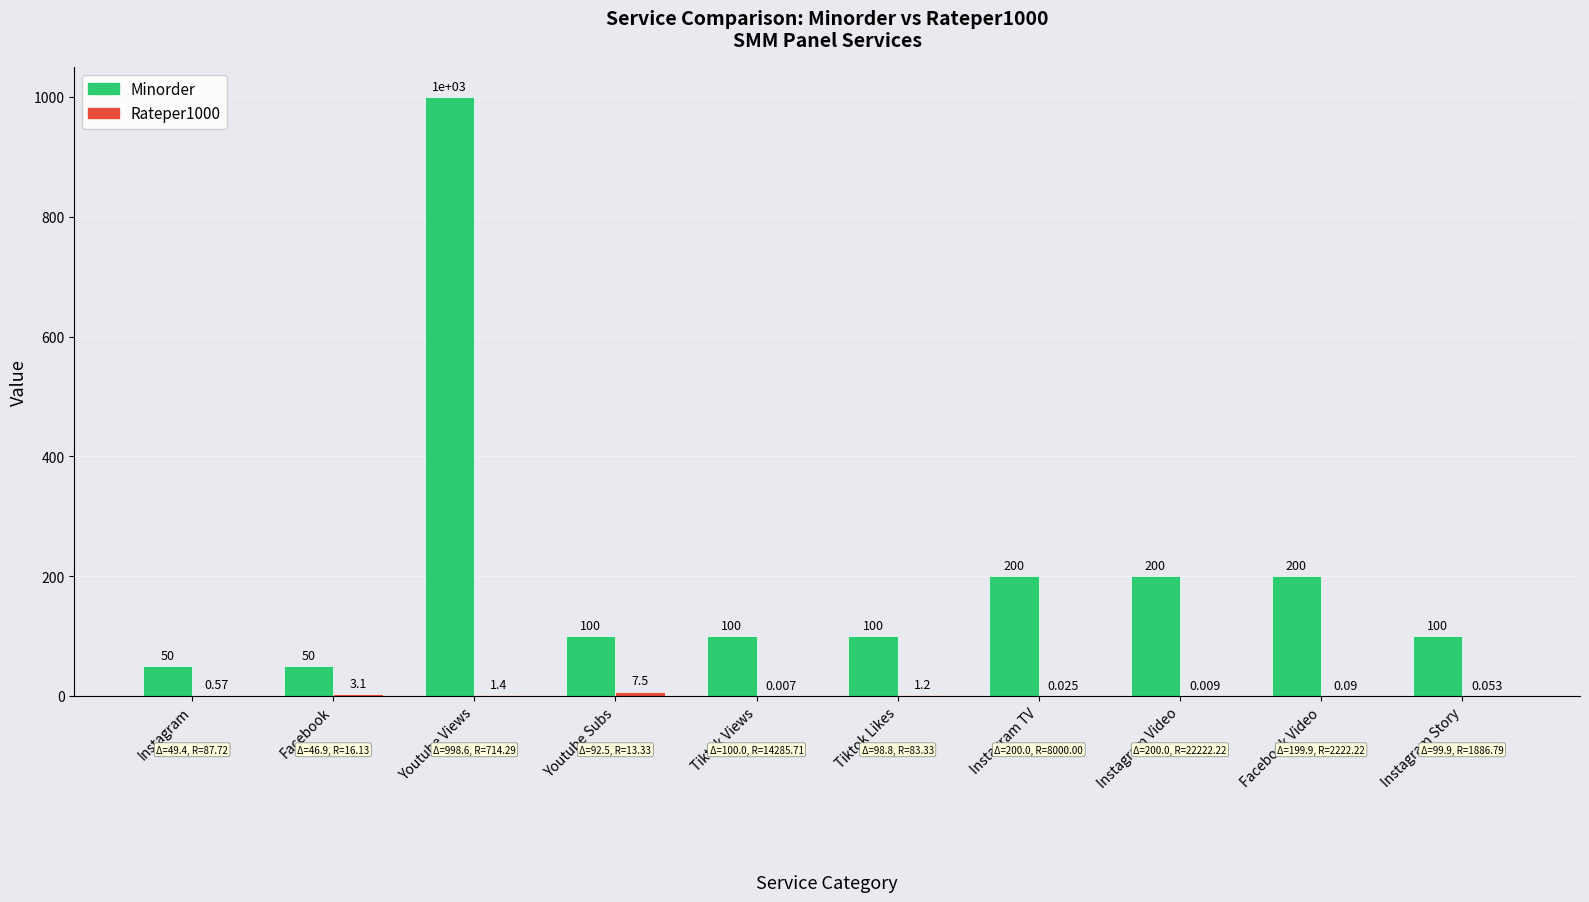

Which series has the largest total across all categories?

Minorder